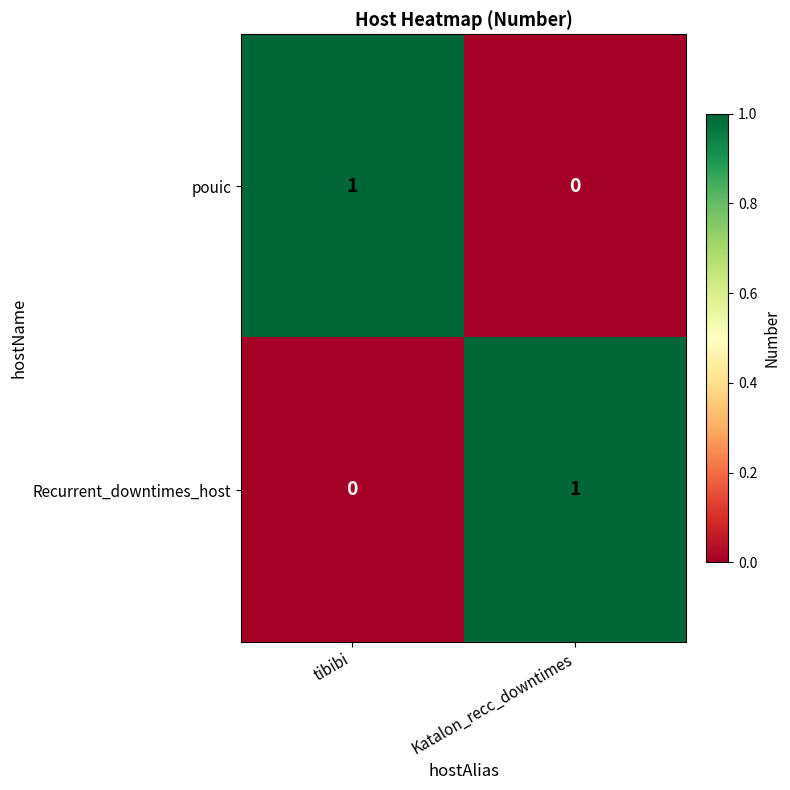

List the labels in order of pouic value, smallest first.

Katalon_recc_downtimes, tibibi